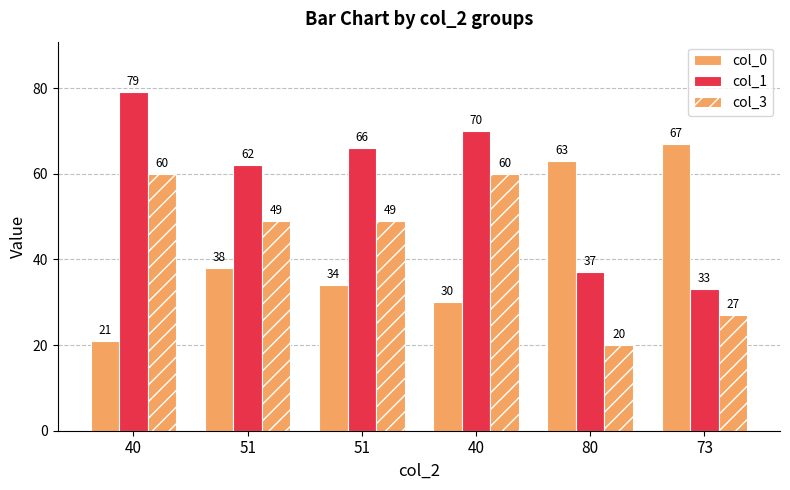

How many bars are there in each group?

3